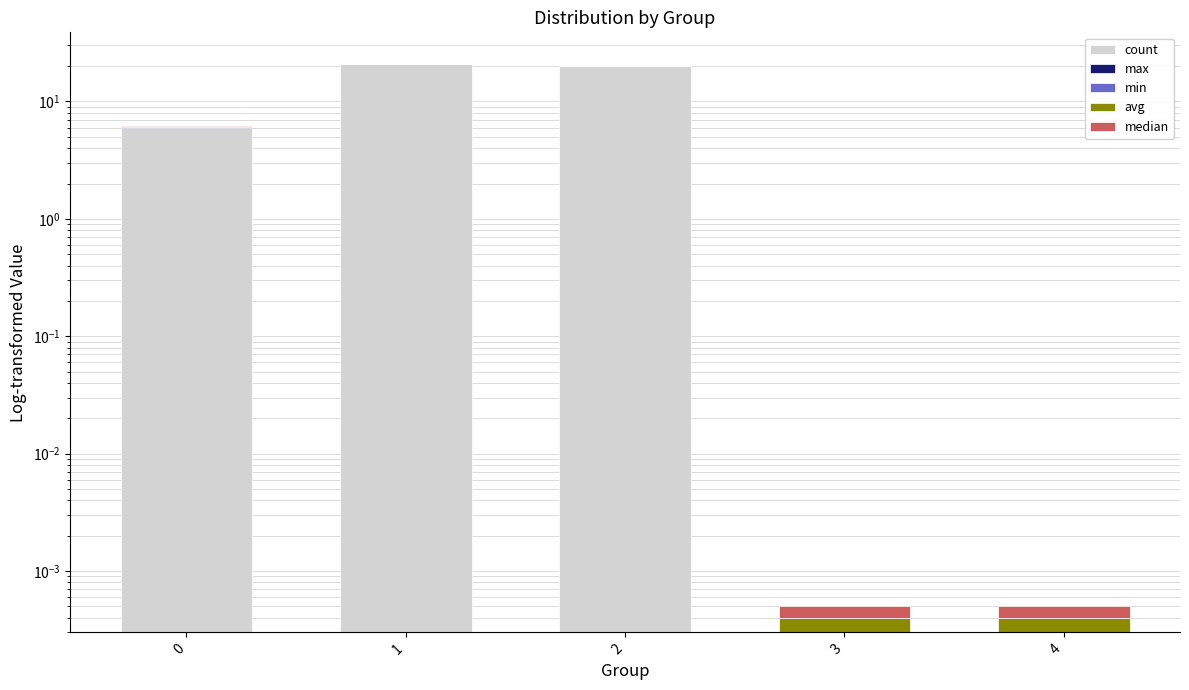

How many bars are there in total?

25